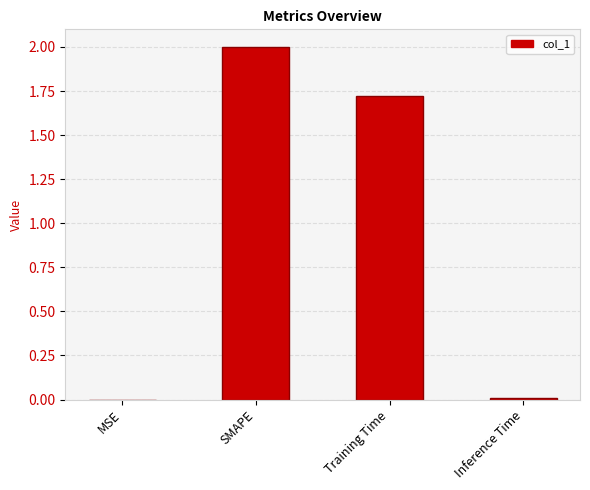

True or false: the data shows 0.0 at Inference Time.

True